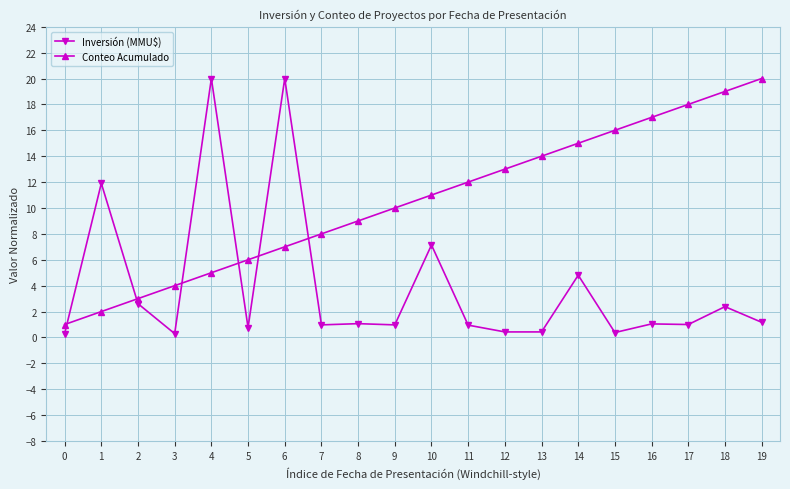

What is the difference between the highest and lowest values at 9?

9.0